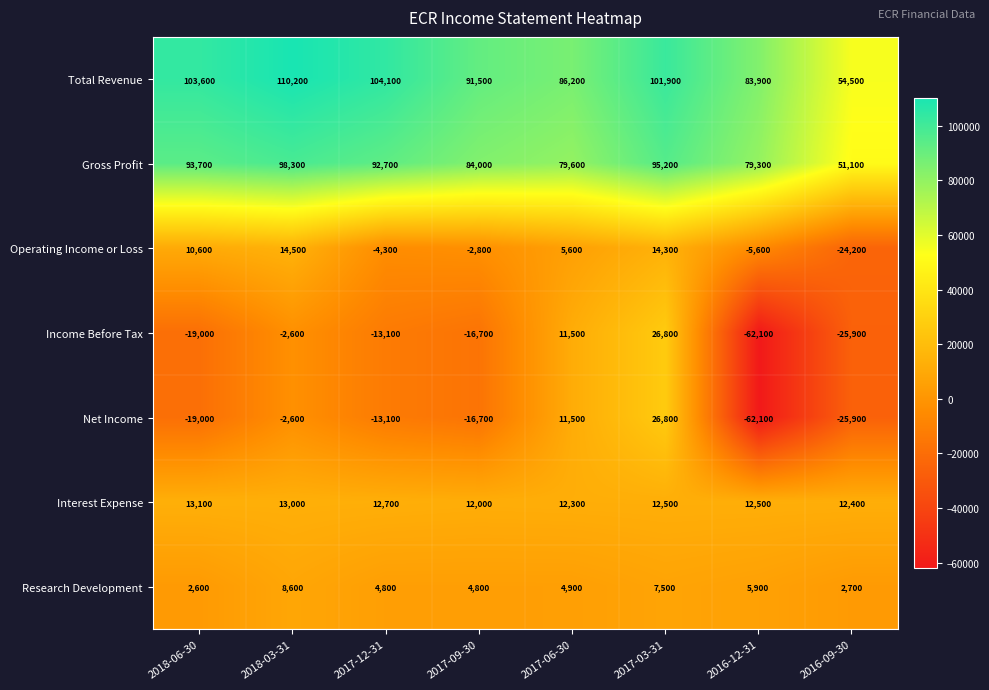

Is it true that Net Income equals -2600 at 2018-03-31?

True